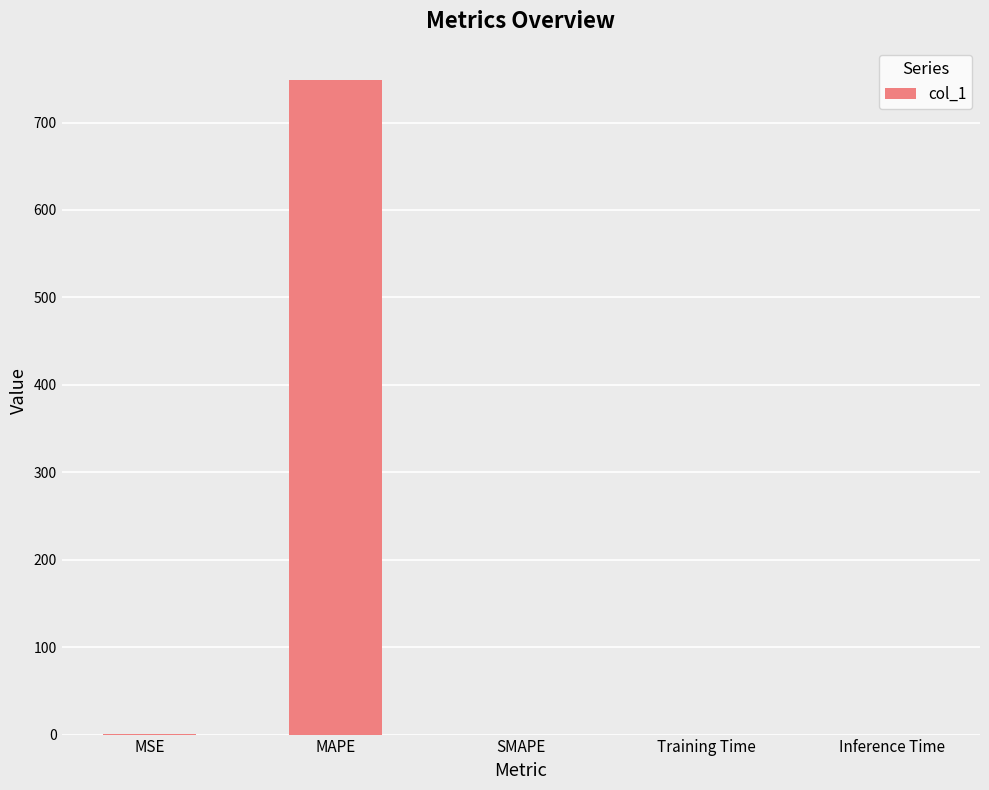

True or false: the data shows 1030.2 at MAPE.

False